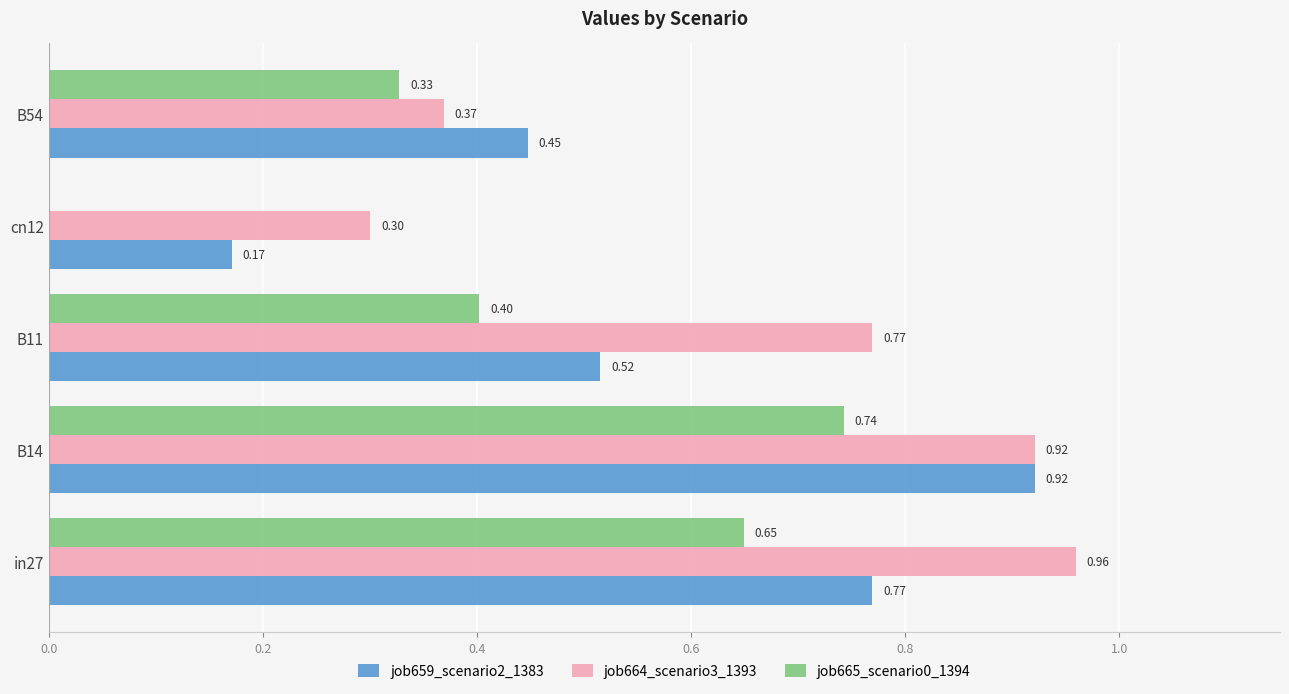

What is the sum of the job664_scenario3_1393 values at B14 and B11?

1.7